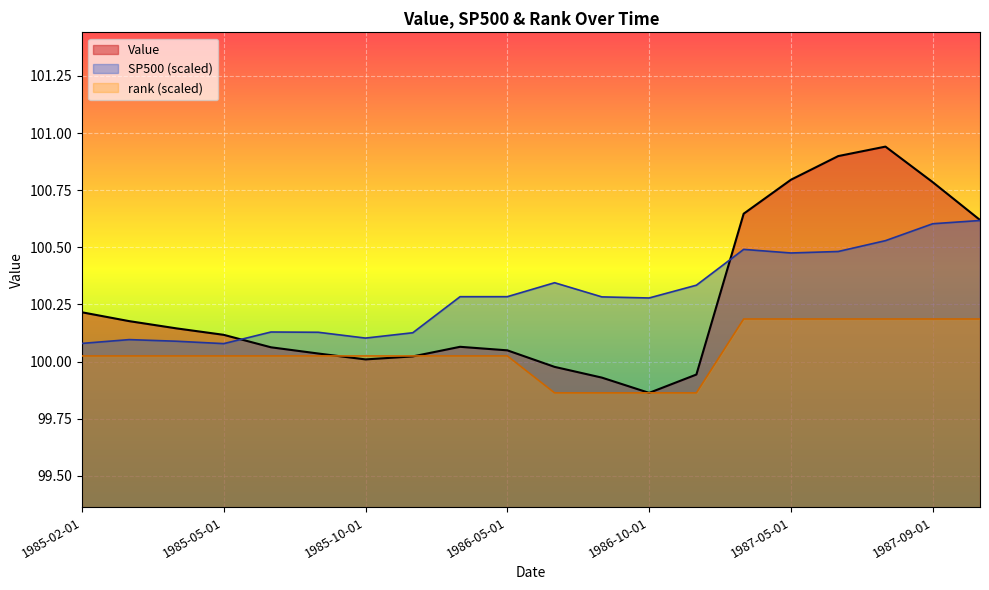

What is the value of the rank point at the 3rd from the left?

100.0